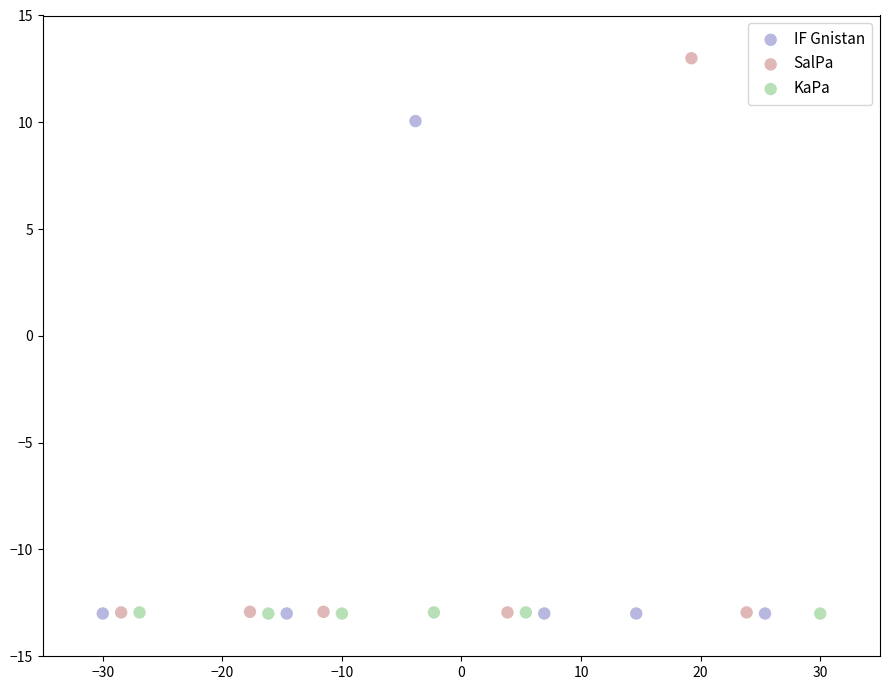

Which series reaches the maximum Y coordinate?

SalPa